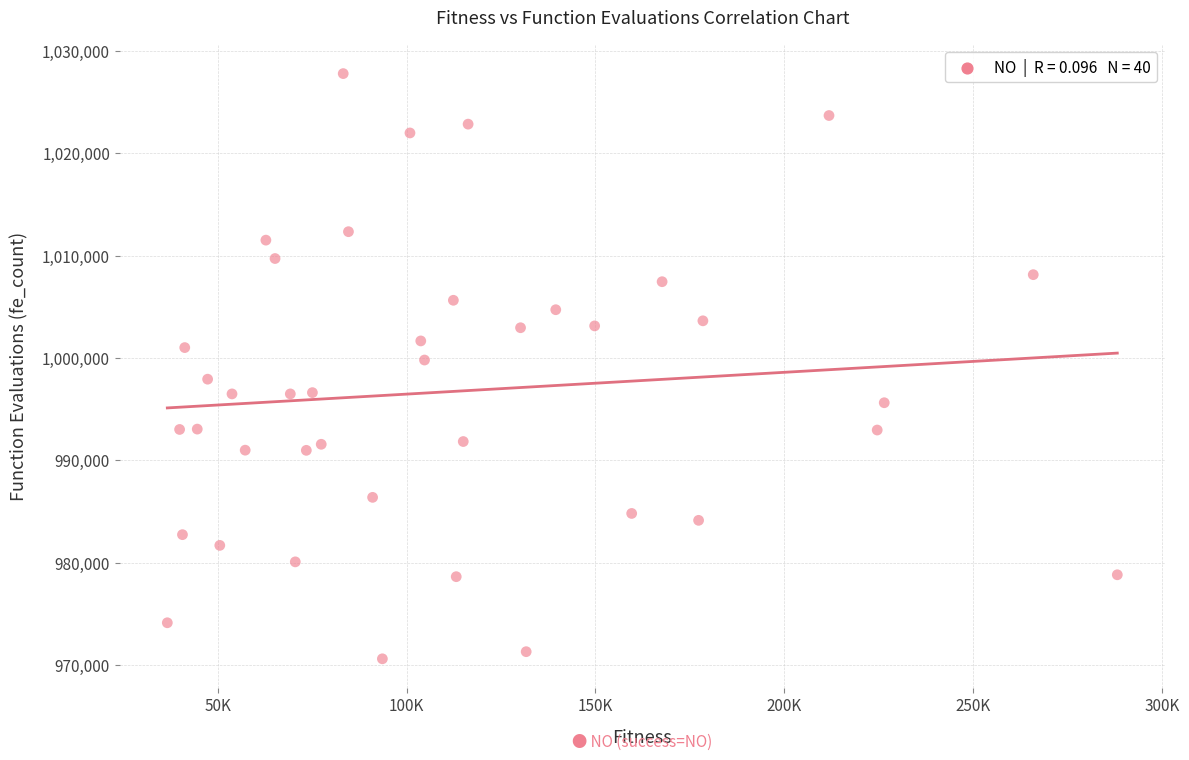

What is the range of Y values (max minus min)?

57179.2